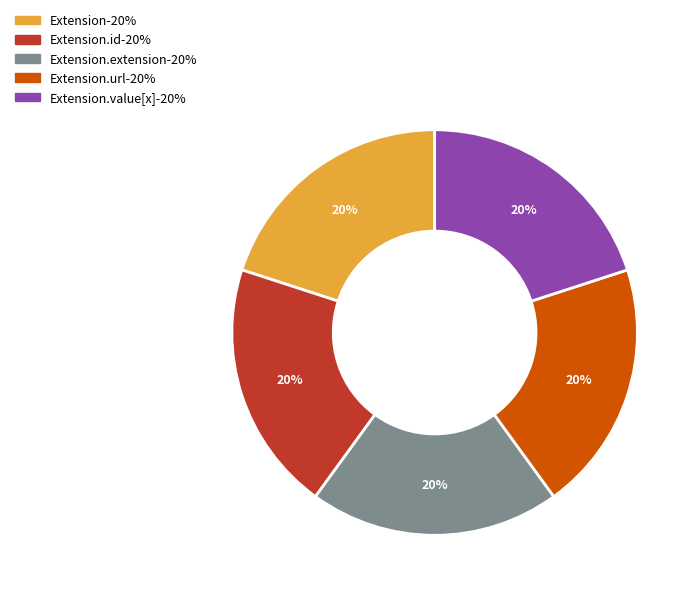

Is there any slice that represents more than half of the pie?

No